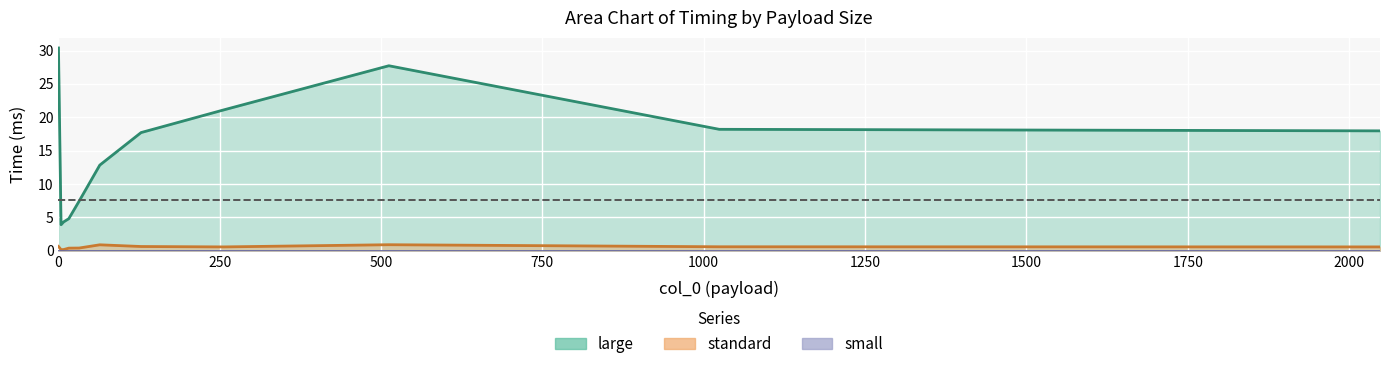

How many lines are shown in the chart?

2